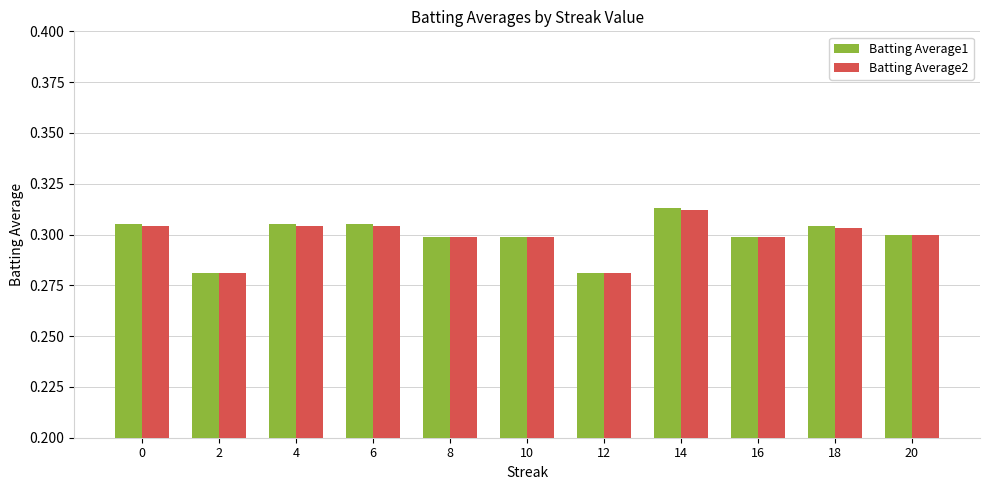

Are the bars grouped side by side (vs. stacked)?

Yes